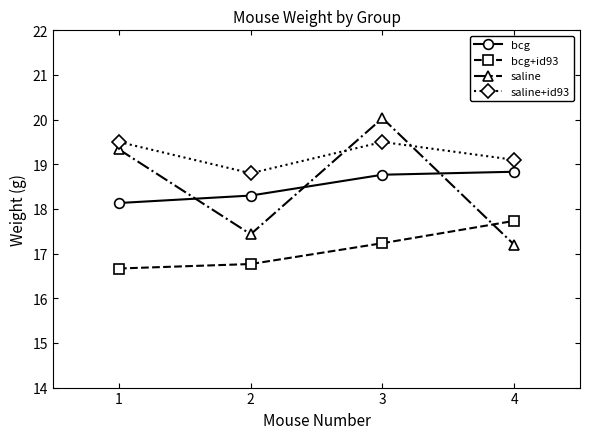

Where is saline+id93 nearest to the value 19?

4